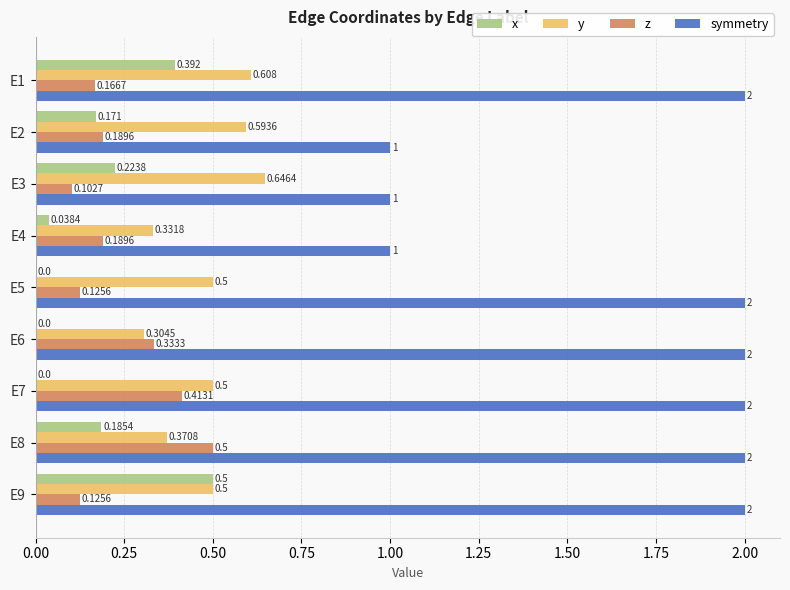

Which series has the largest total across all categories?

symmetry